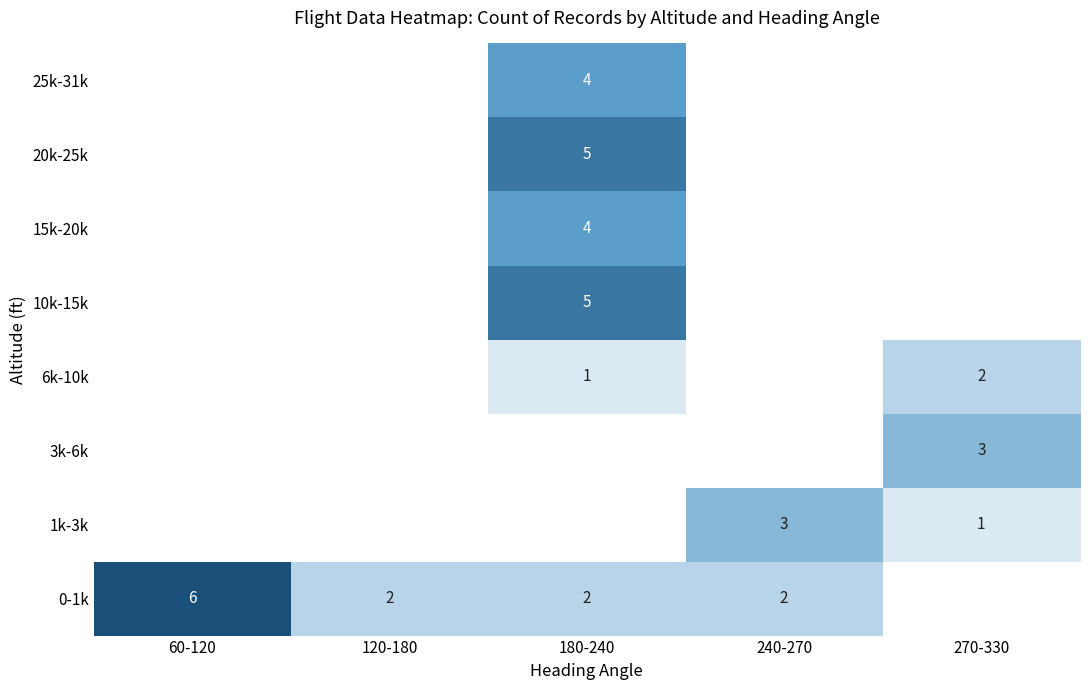

Is it true that 0-1k equals 1 at 120-180?

False